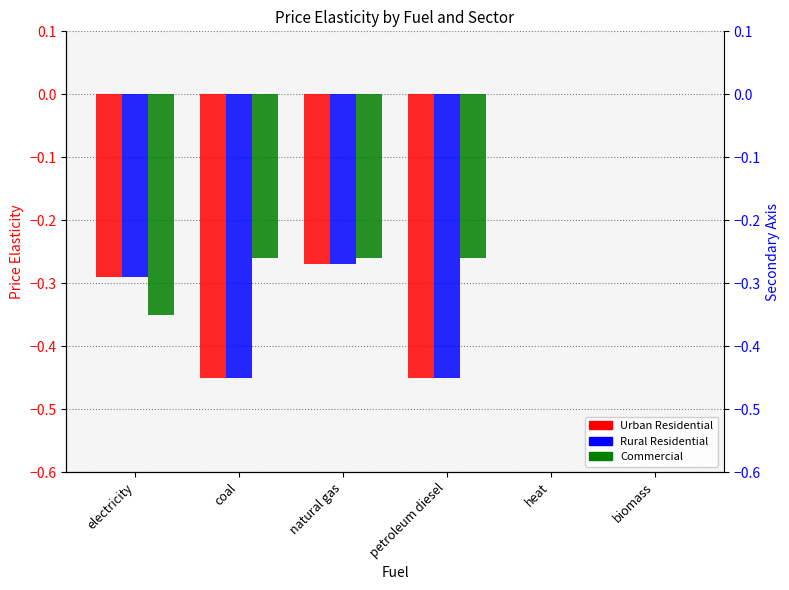

Reading left to right, transcribe all the data shown in this chart.

Urban Residential: electricity=-0.3	coal=-0.5	natural gas=-0.3	petroleum diesel=-0.5	heat=0.0	biomass=0.0
Rural Residential: electricity=-0.3	coal=-0.5	natural gas=-0.3	petroleum diesel=-0.5	heat=0.0	biomass=0.0
Commercial: electricity=-0.3	coal=-0.3	natural gas=-0.3	petroleum diesel=-0.3	heat=0.0	biomass=0.0